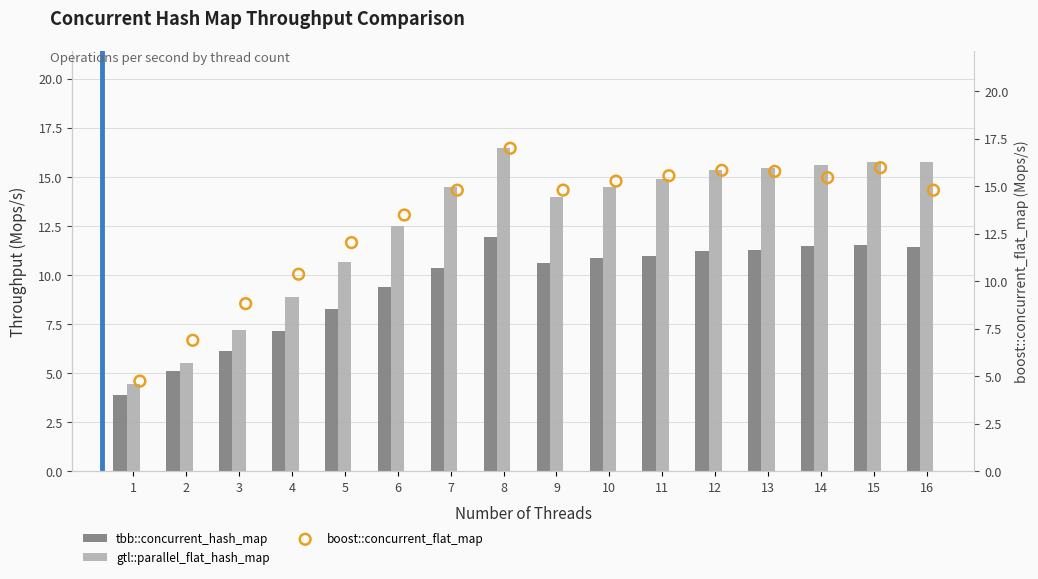

What are all the series names shown in the legend?

tbb::concurrent_hash_map, gtl::parallel_flat_hash_map, boost::concurrent_flat_map